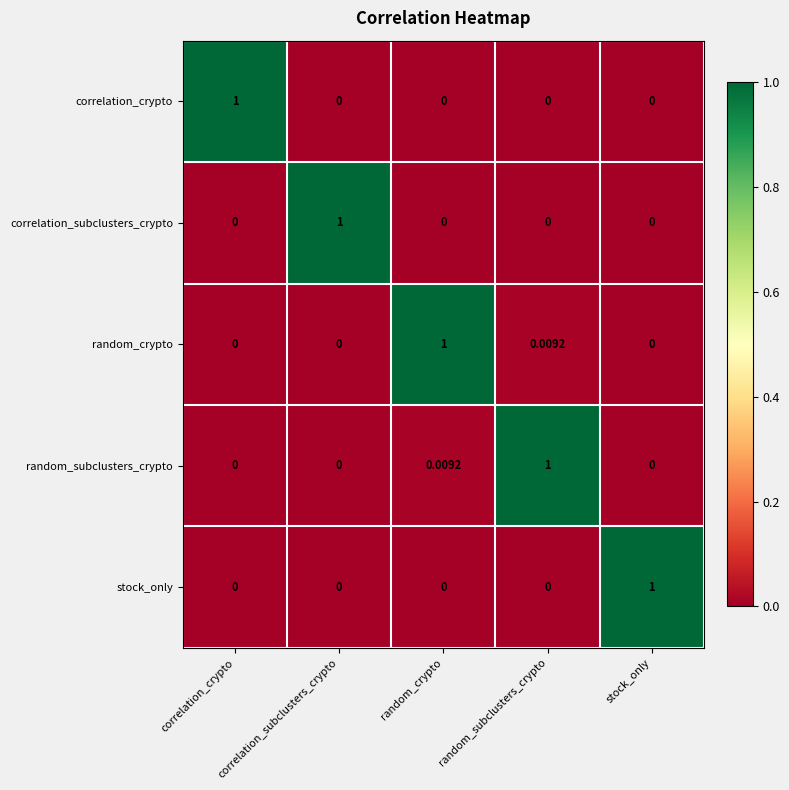

Is the value of stock_only at stock_only greater than the value of random_crypto at stock_only?

Yes